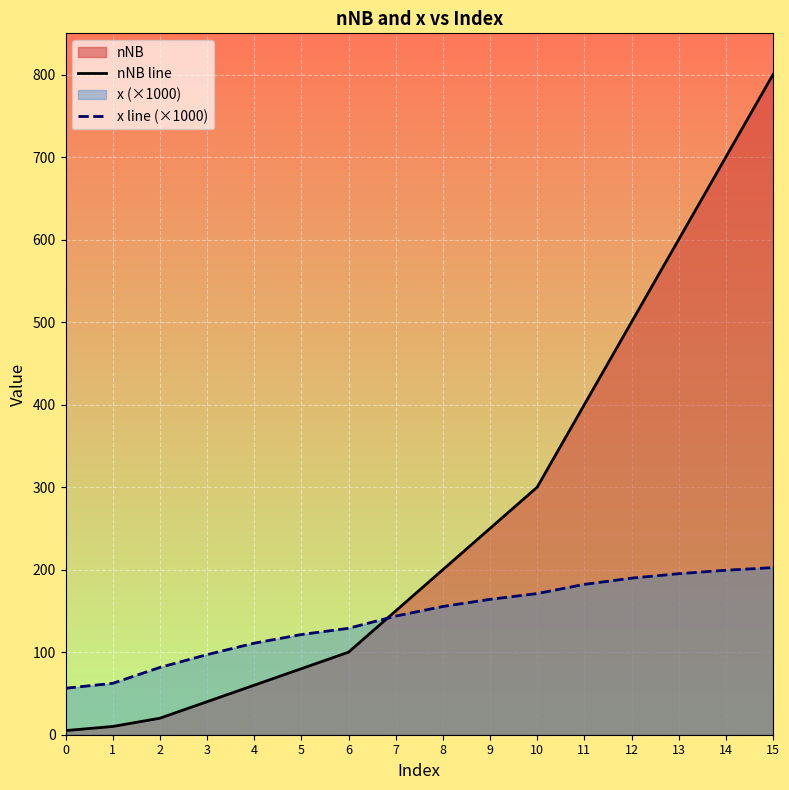

At 14, list the series in order from largest to smallest.

nNB line, x line (×1000)